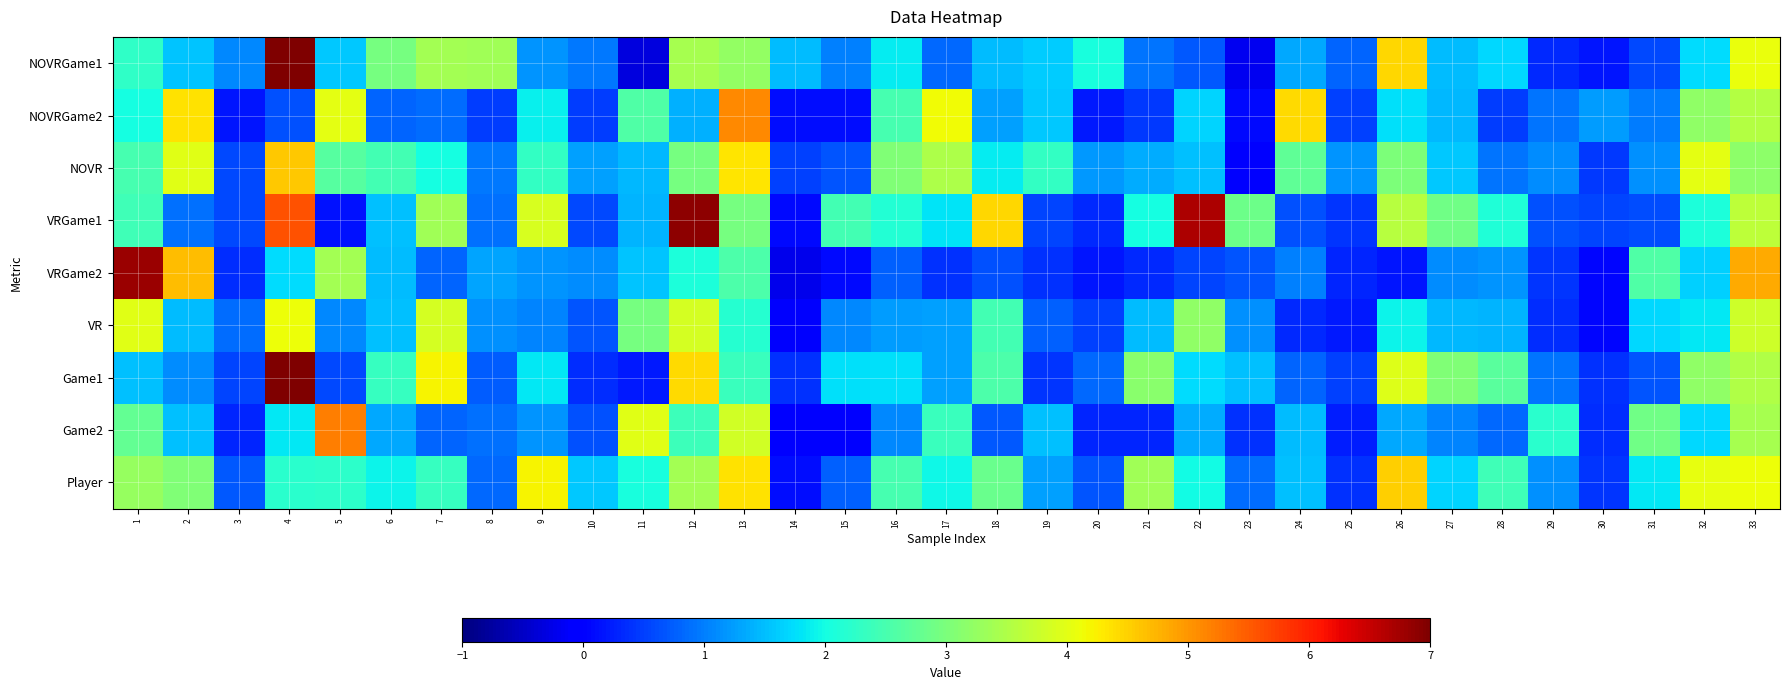

Reading right to left, transcribe all the data shown in this chart.

NOVRGame1: 33=4.1	32=1.7	31=0.6	30=0.2	29=0.3	28=1.7	27=1.5	26=4.4	25=0.8	24=1.3	23=-0.2	22=0.7	21=0.9	20=2.1	19=1.6	18=1.5	17=0.8	16=1.9	15=1.0	14=1.5	13=3.2	12=3.4	11=-0.3	10=1.0	9=1.2	8=3.4	7=3.4	6=2.9	5=1.6	4=20.3	3=1.1	2=1.6	1=2.3
NOVRGame2: 33=3.6	32=3.2	31=1.0	30=1.2	29=0.9	28=0.5	27=1.5	26=1.8	25=0.5	24=4.4	23=0.1	22=1.7	21=0.4	20=0.2	19=1.6	18=1.3	17=4.1	16=2.5	15=0.1	14=0.1	13=5.1	12=1.4	11=2.6	10=0.5	9=1.9	8=0.5	7=0.8	6=0.8	5=4.0	4=0.7	3=0.2	2=4.4	1=2.0
NOVR: 33=3.2	32=4.0	31=1.1	30=0.5	29=1.1	28=0.9	27=1.6	26=3.0	25=1.2	24=2.7	23=0.0	22=1.5	21=1.3	20=1.2	19=2.3	18=1.9	17=3.5	16=3.1	15=0.7	14=0.5	13=4.3	12=3.0	11=1.4	10=1.3	9=2.3	8=1.0	7=2.0	6=2.5	5=2.6	4=4.6	3=0.6	2=4.0	1=2.5
VRGame1: 33=3.7	32=2.1	31=0.6	30=0.5	29=0.6	28=2.1	27=2.9	26=3.6	25=0.4	24=0.6	23=2.9	22=6.7	21=2.0	20=0.3	19=0.6	18=4.5	17=1.8	16=2.1	15=2.5	14=0.1	13=2.9	12=6.9	11=1.4	10=0.6	9=3.9	8=0.9	7=3.4	6=1.5	5=0.1	4=5.6	3=0.6	2=0.9	1=2.4
VRGame2: 33=4.8	32=1.6	31=2.6	30=0.0	29=0.4	28=1.2	27=1.1	26=0.2	25=0.3	24=1.0	23=0.7	22=0.6	21=0.3	20=0.2	19=0.4	18=0.6	17=0.4	16=0.8	15=0.1	14=-0.2	13=2.5	12=2.1	11=1.5	10=1.1	9=1.2	8=1.3	7=0.8	6=1.5	5=3.4	4=1.7	3=0.4	2=4.7	1=6.8
VR: 33=3.8	32=1.8	31=1.7	30=0.1	29=0.3	28=1.4	27=1.4	26=1.9	25=0.2	24=0.3	23=1.1	22=3.2	21=1.5	20=0.5	19=0.8	18=2.5	17=1.3	16=1.2	15=1.1	14=-0.1	13=2.2	12=3.8	11=3.0	10=0.7	9=1.1	8=1.1	7=3.9	6=1.5	5=1.1	4=4.1	3=0.9	2=1.5	1=4.0
Game1: 33=3.5	32=3.2	31=0.7	30=0.4	29=0.9	28=2.7	27=3.0	26=3.9	25=0.5	24=0.8	23=1.5	22=1.7	21=3.1	20=0.8	19=0.4	18=2.5	17=1.3	16=1.8	15=1.8	14=0.4	13=2.4	12=4.4	11=0.2	10=0.4	9=1.8	8=0.7	7=4.2	6=2.3	5=0.6	4=17.5	3=0.6	2=1.1	1=1.5
Game2: 33=3.4	32=1.7	31=2.9	30=0.4	29=2.2	28=0.8	27=1.0	26=1.3	25=0.2	24=1.5	23=0.4	22=1.3	21=0.3	20=0.3	19=1.5	18=0.7	17=2.3	16=1.1	15=0.0	14=-0.0	13=3.8	12=2.4	11=4.0	10=0.6	9=1.2	8=0.9	7=0.8	6=1.3	5=5.2	4=1.8	3=0.3	2=1.5	1=2.8
Player: 33=4.1	32=4.1	31=1.8	30=0.4	29=1.1	28=2.4	27=1.7	26=4.5	25=0.4	24=1.5	23=0.9	22=2.0	21=3.4	20=0.7	19=1.3	18=2.8	17=2.0	16=2.5	15=0.8	14=0.1	13=4.3	12=3.4	11=2.1	10=1.6	9=4.2	8=0.8	7=2.3	6=1.9	5=2.2	4=2.2	3=0.7	2=3.0	1=3.3